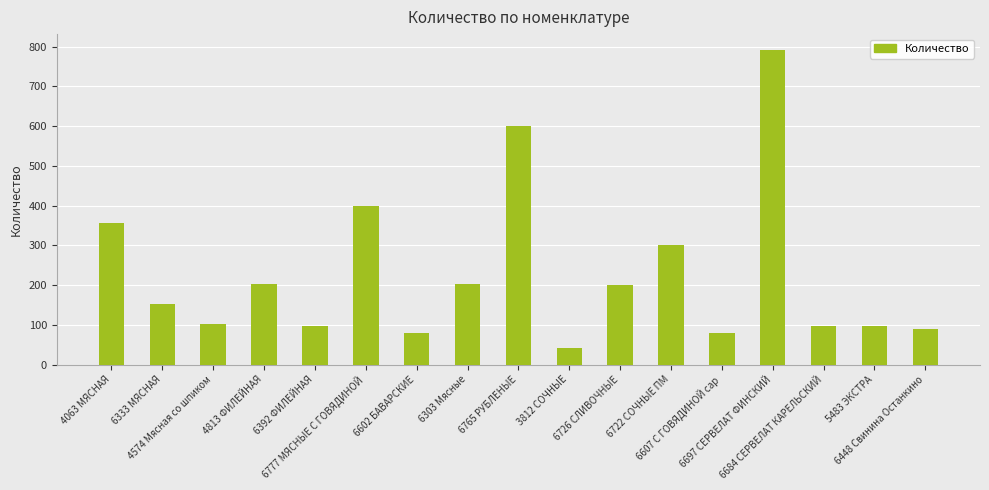

Where does the data first go above 152?

4063 МЯСНАЯ